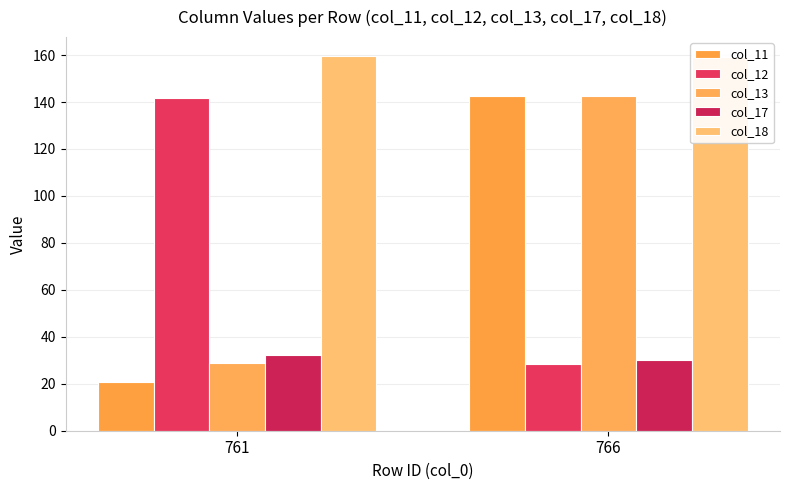

What is the sum of all col_12 values?

170.1